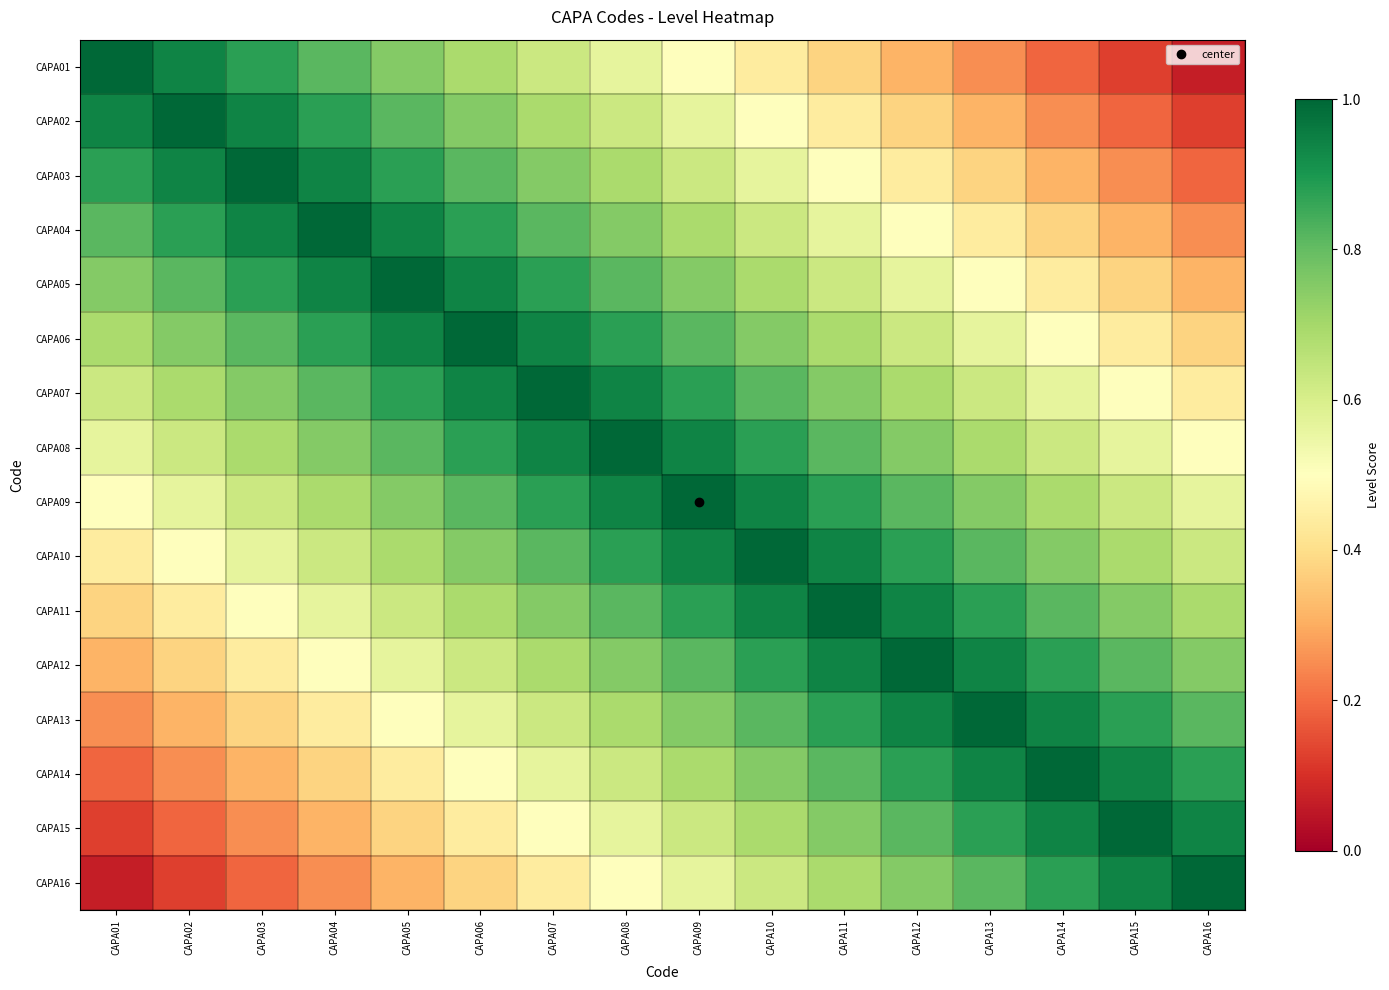

Which series has the widest spread of values?

CAPA01